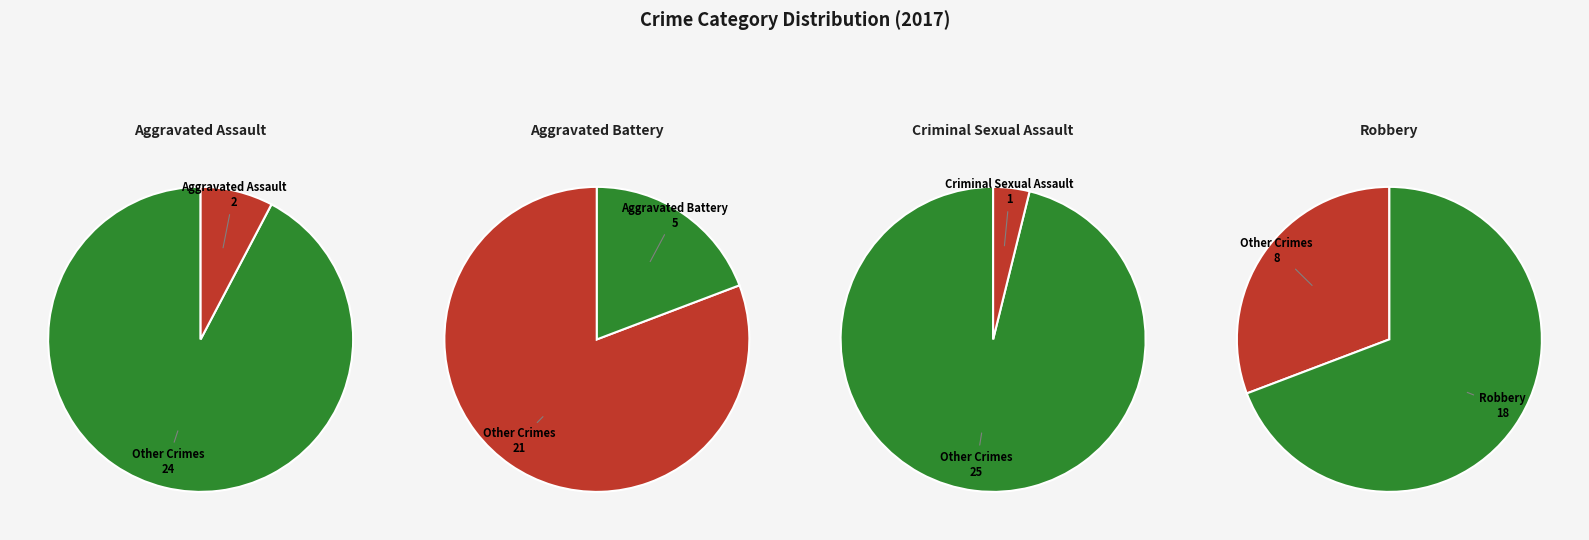

The Robbery slice represents 59% of the pie. True or false?

False